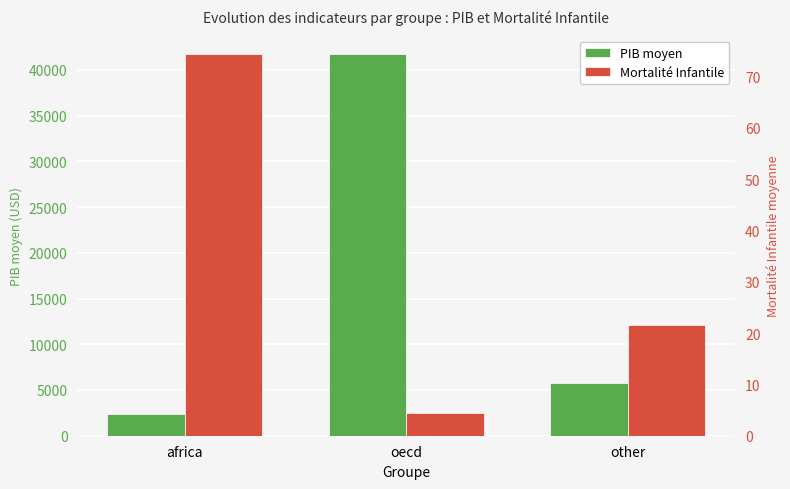

List the series in order of their overall mean, lowest first.

Mortalité Infantile, PIB moyen